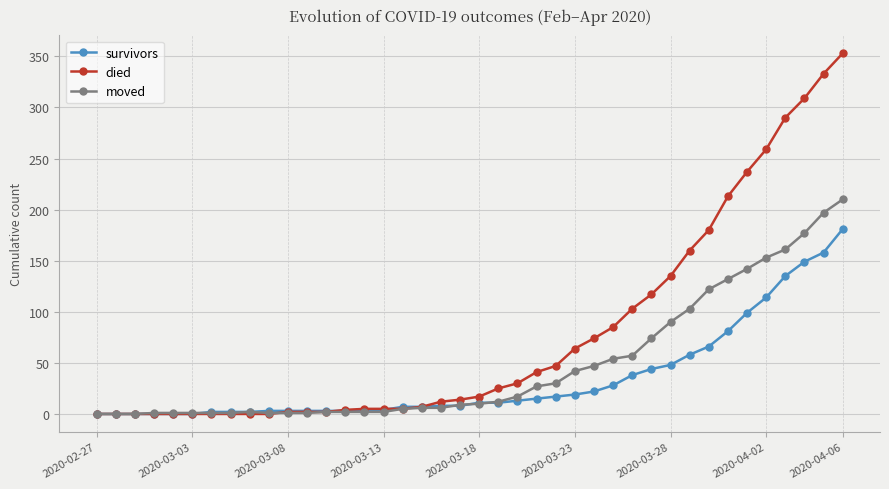

Which series has the largest range (max minus min)?

died